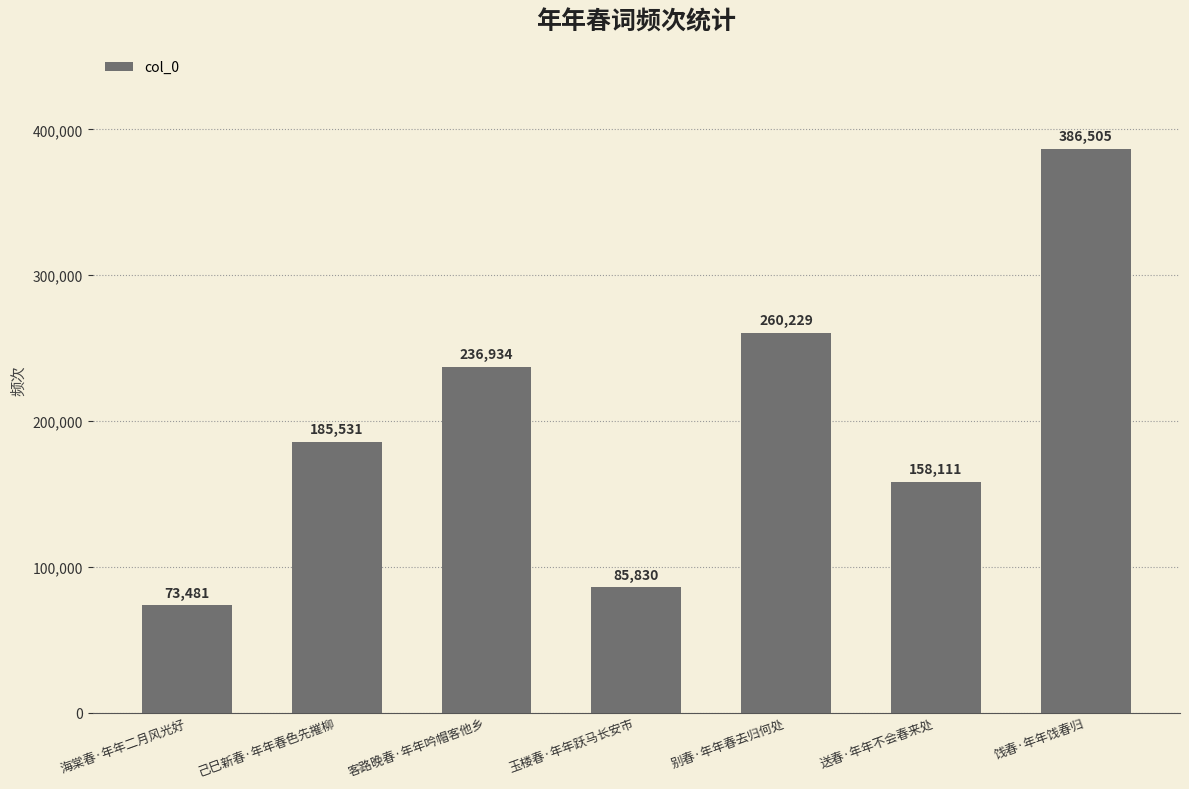

The chart shows a value of 252570 at 送春·年年不会春来处. True or false?

False